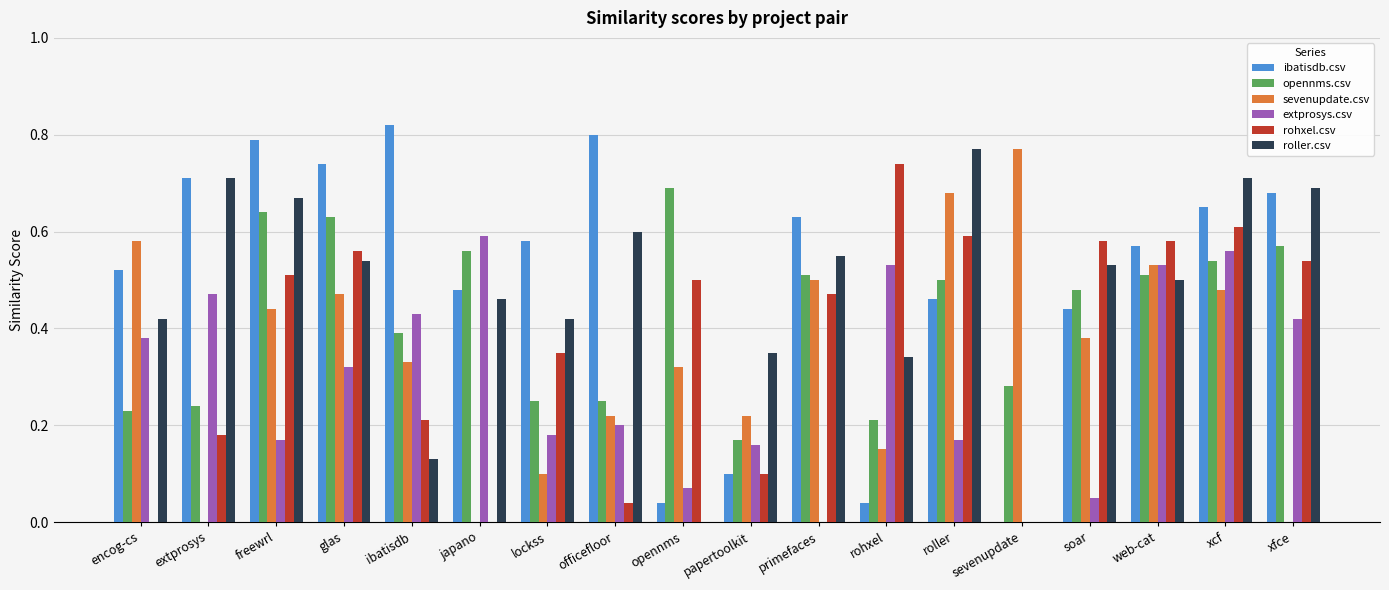

At which label does rohxel.csv reach its peak?

rohxel